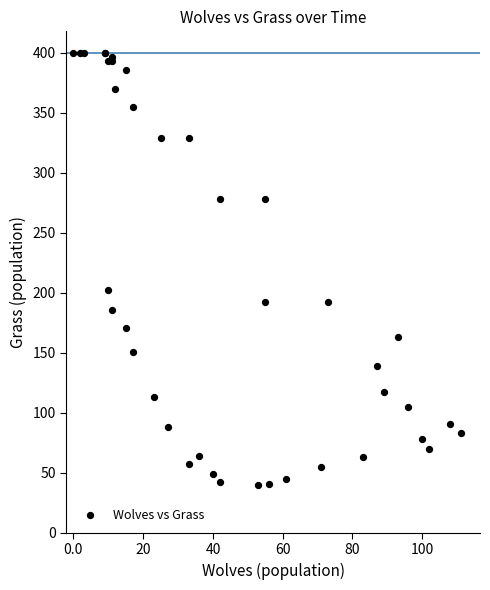

What Y value in the scatter plot is closest to 220?

202